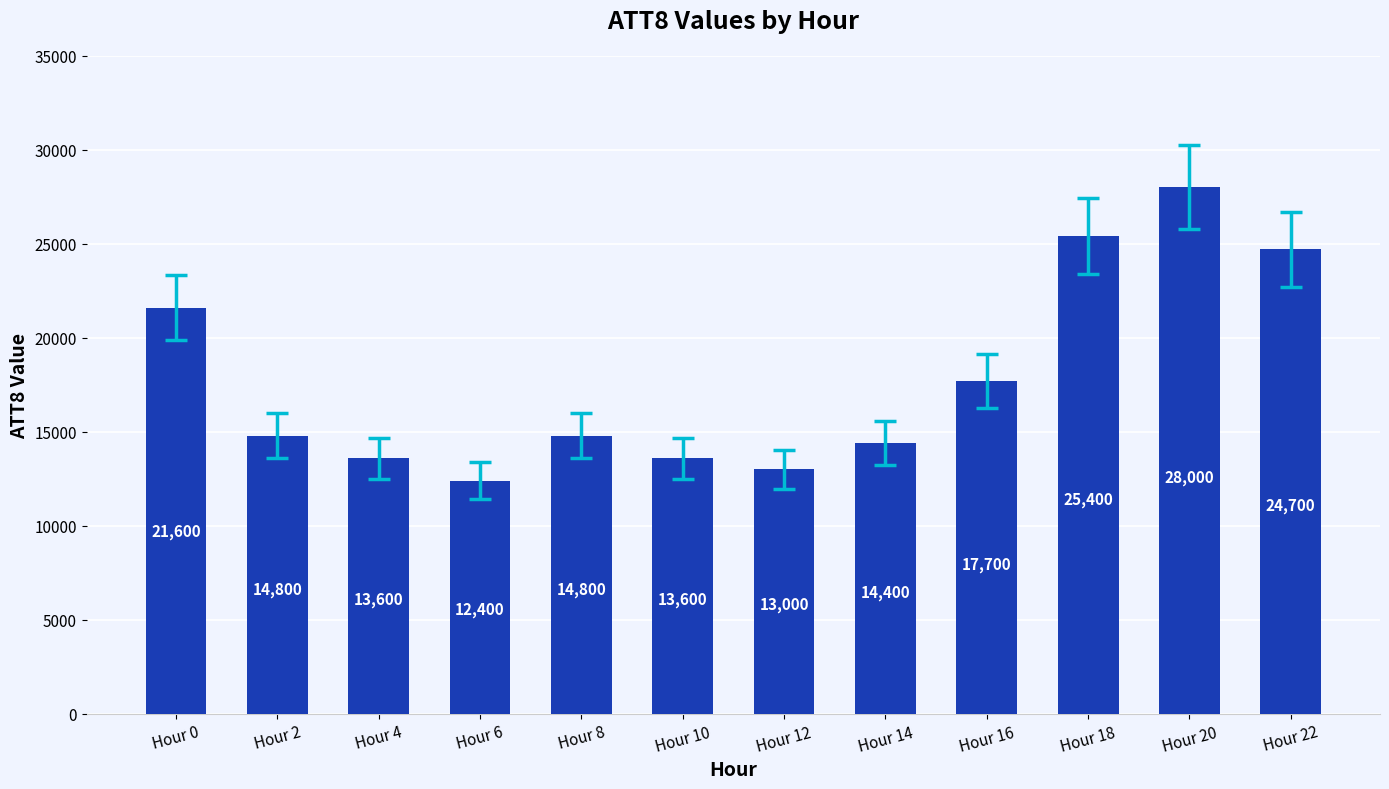

The chart shows a value of 31717 at Hour 16. True or false?

False